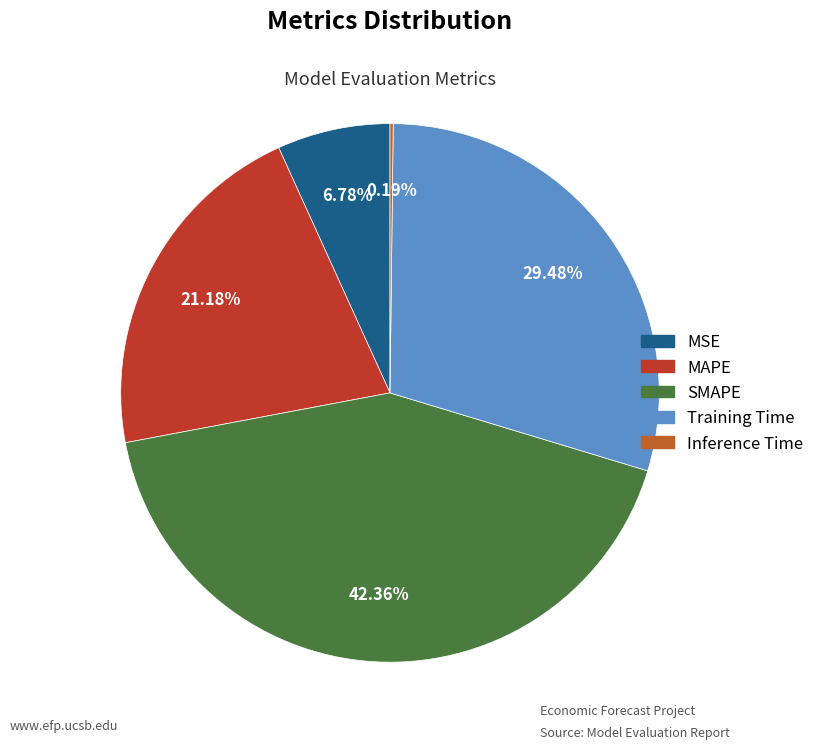

Combined, do MAPE and MSE account for over 50%?

No